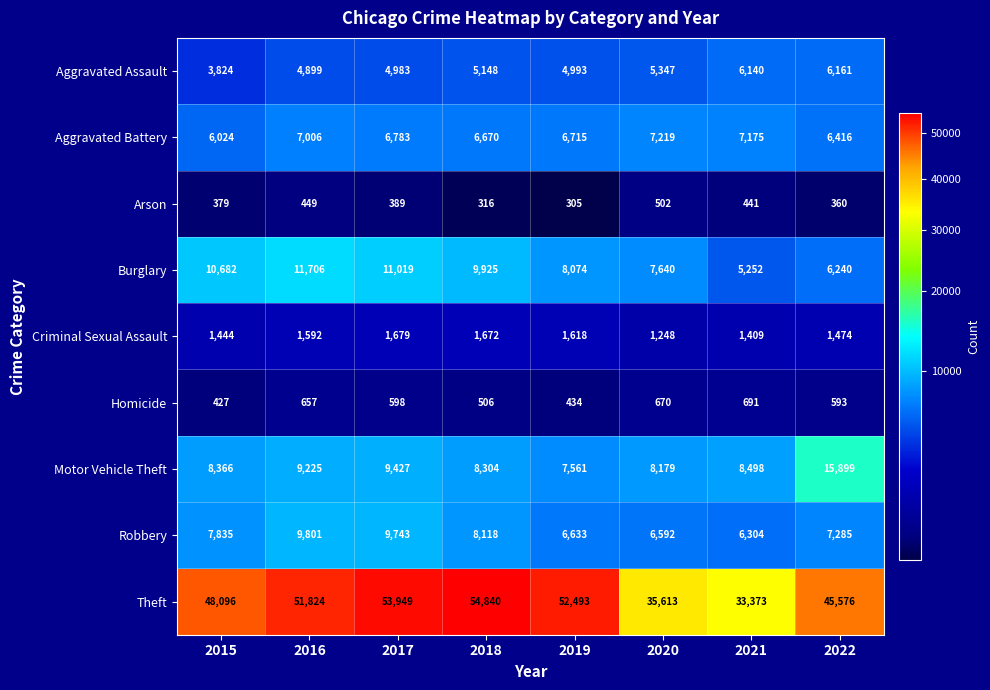

What is the sum of all Criminal Sexual Assault values?

12136